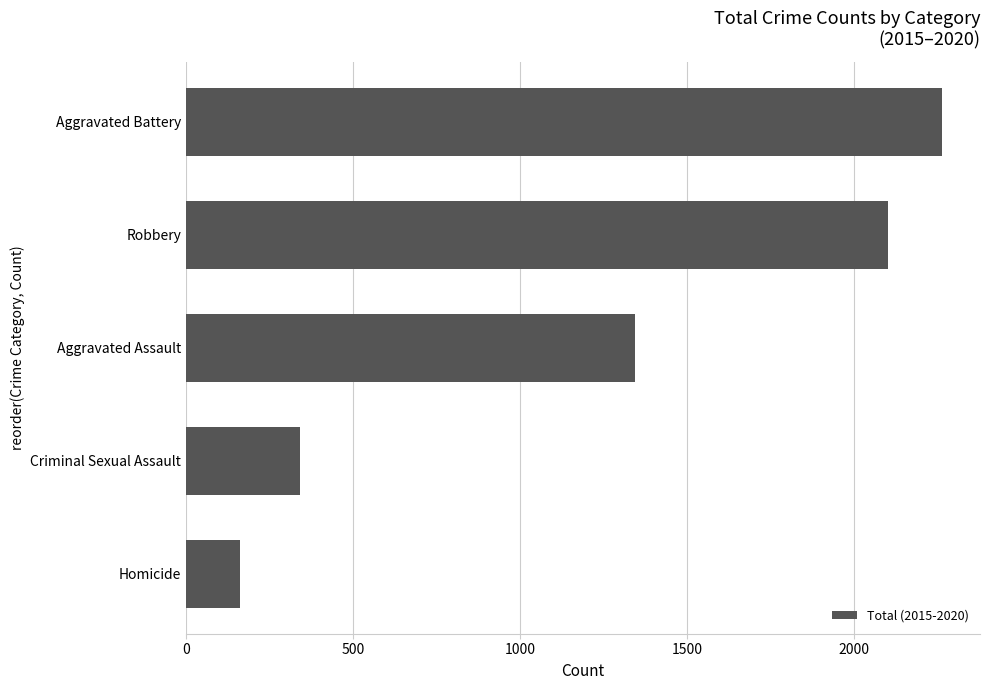

What is the minimum value shown in the chart?

162